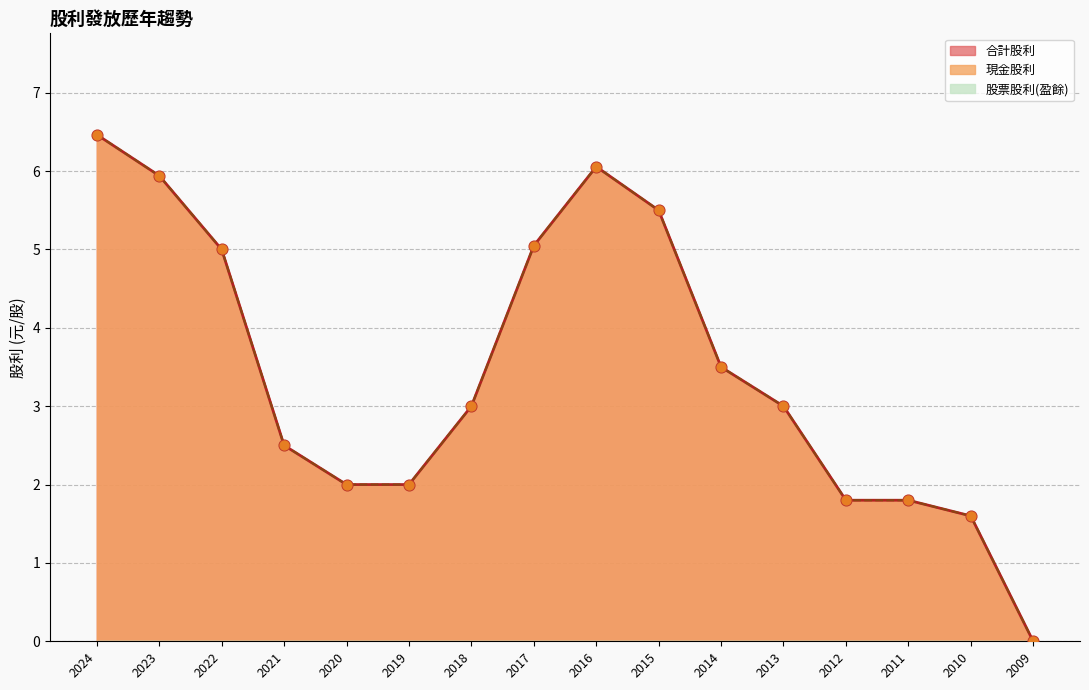

At which category is the sum across all series the highest?

2024